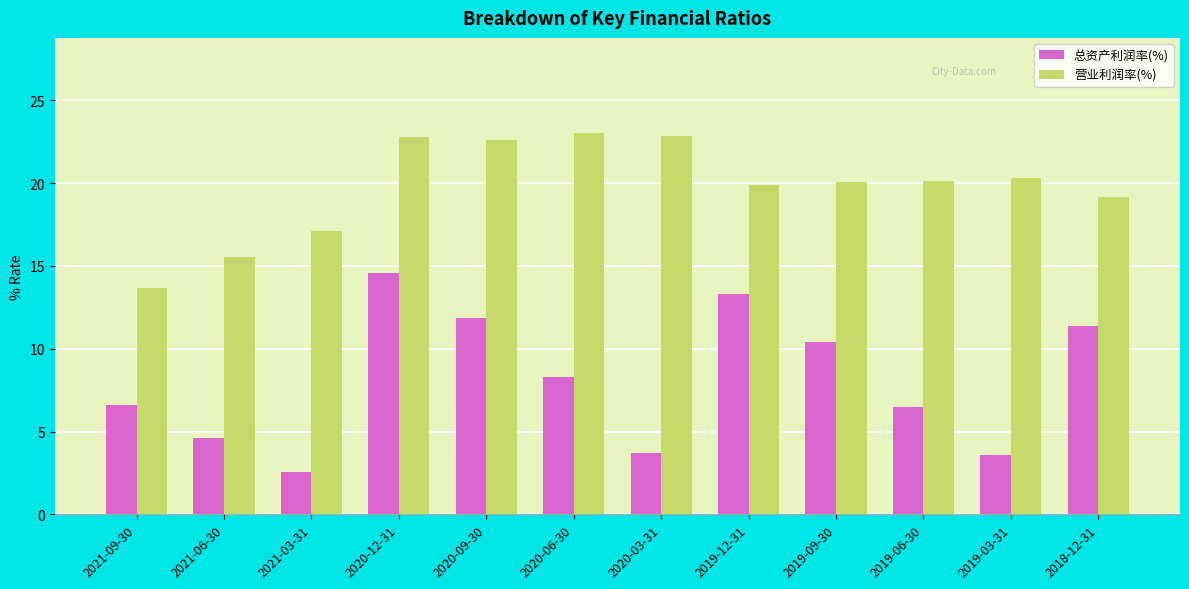

Which series has the largest total across all categories?

营业利润率(%)